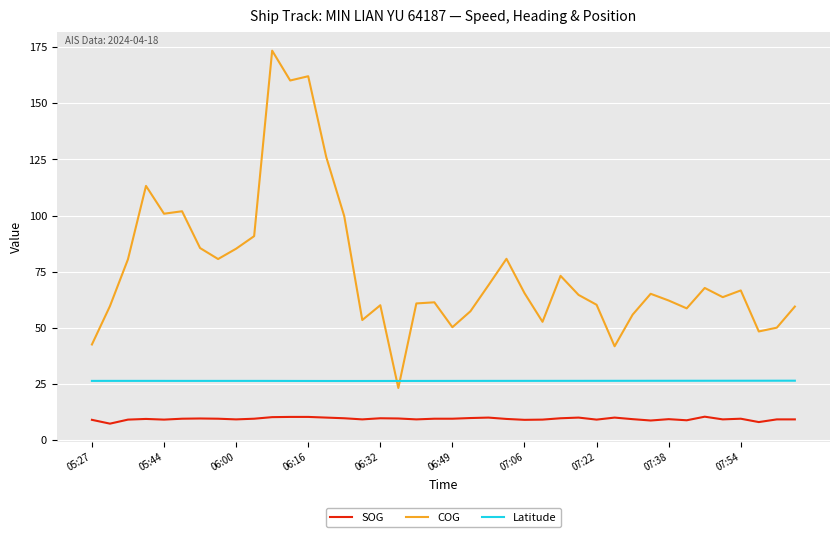

What is the greatest value displayed?

173.5